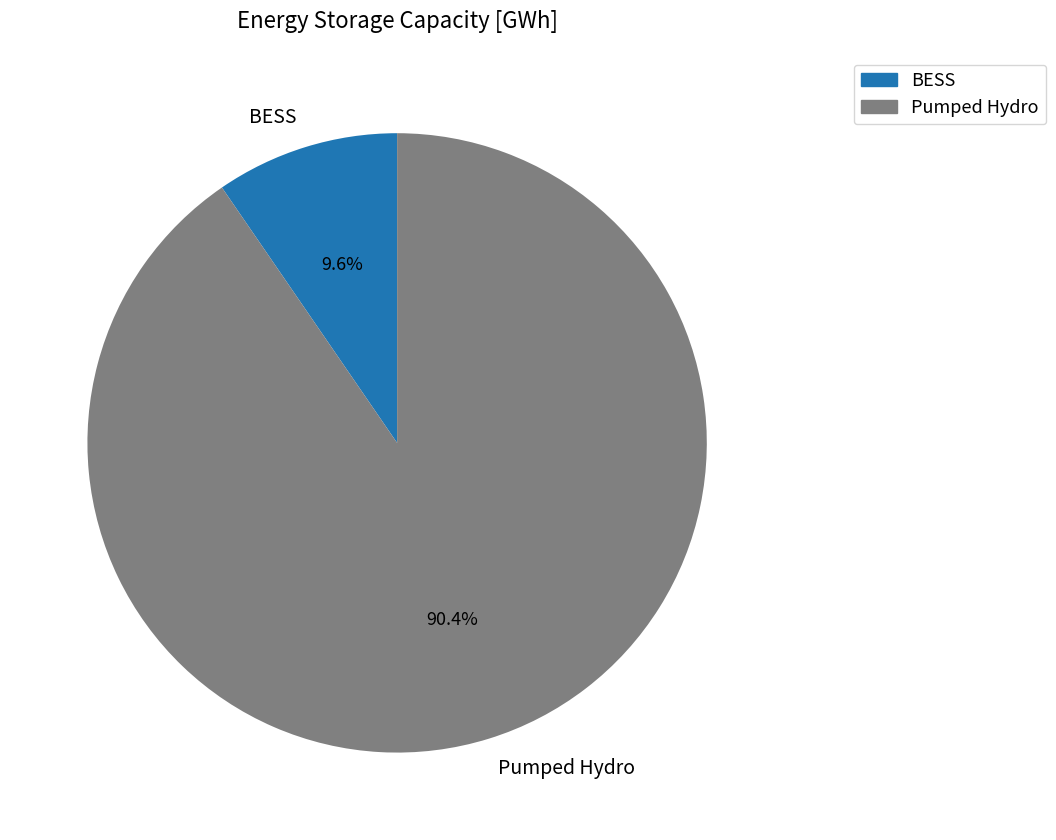

To the nearest percent, what percentage of the pie is Pumped Hydro?

90%